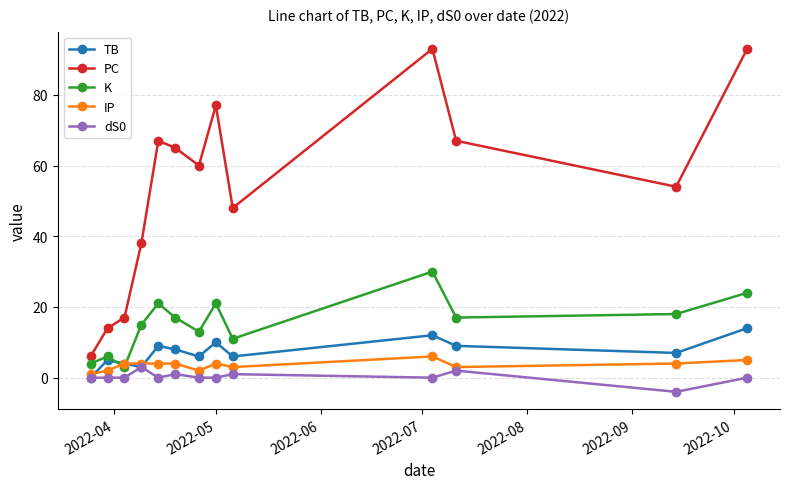

Which series has the largest range (max minus min)?

PC